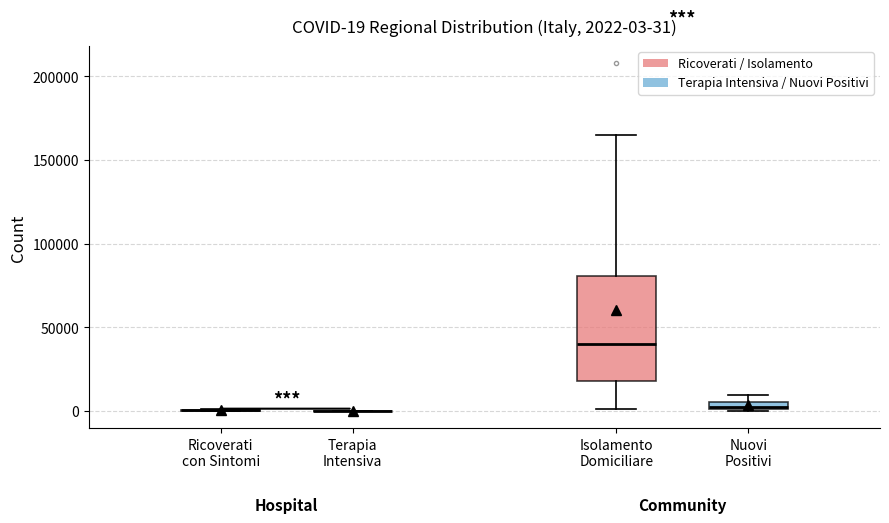

Which box is the tallest, from its lower edge to its upper edge?

Isolamento Domiciliare